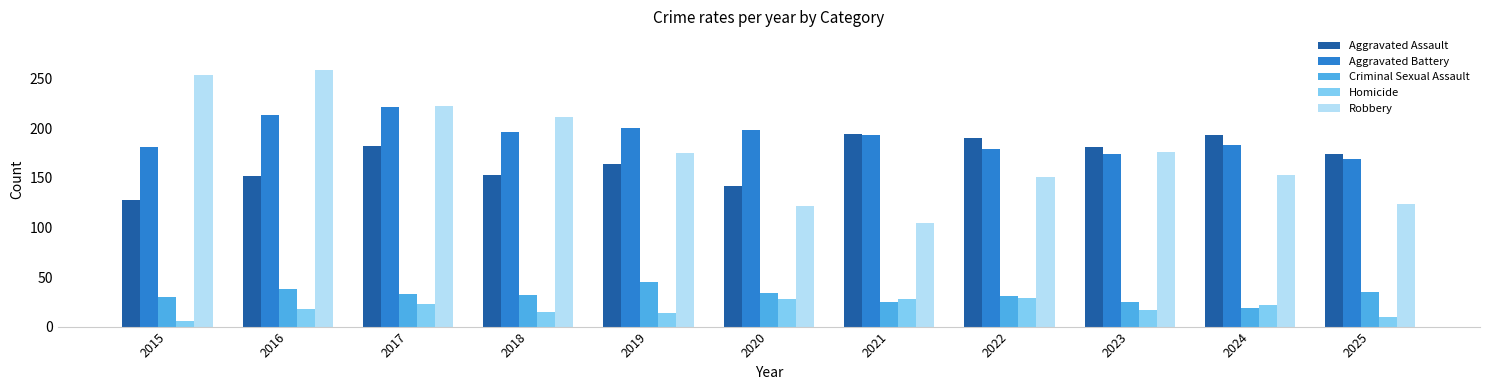

Rank the series at 2018 from highest to lowest value.

Robbery, Aggravated Battery, Aggravated Assault, Criminal Sexual Assault, Homicide